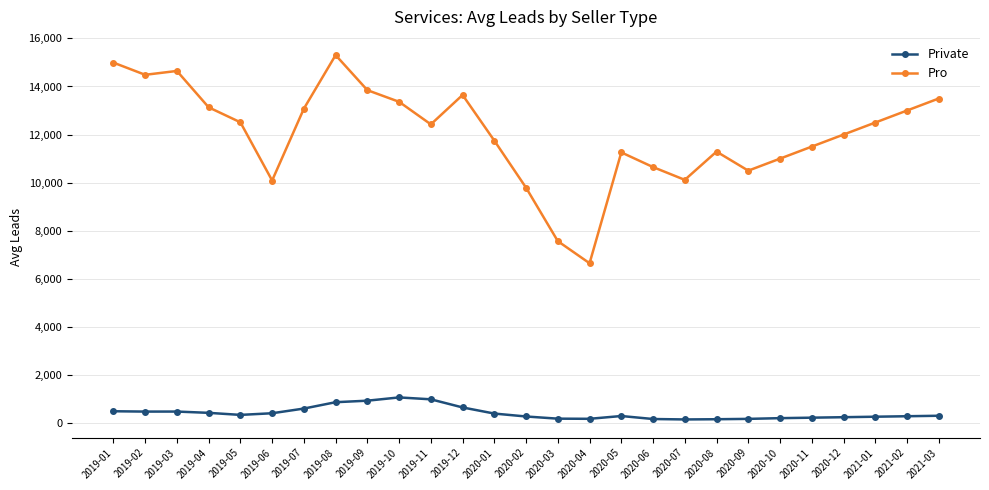

What is the difference between the Private values at 2019-10 and 2020-09?

892.2